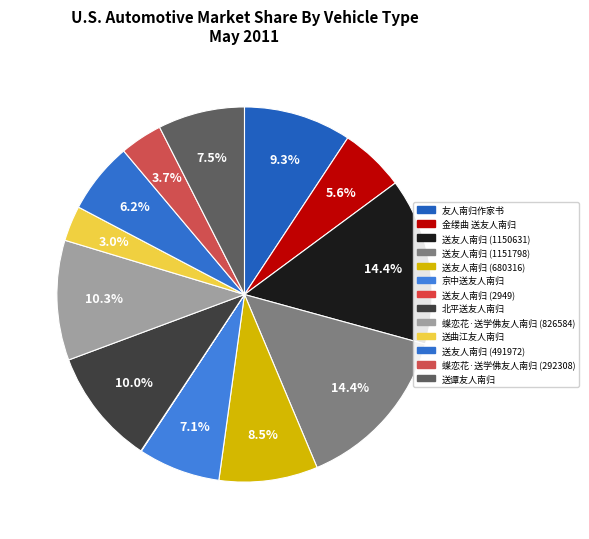

To the nearest percent, what is the combined percentage of 送友人南归 (1150631) and 蝶恋花·送学佛友人南归 (826584)?

25%